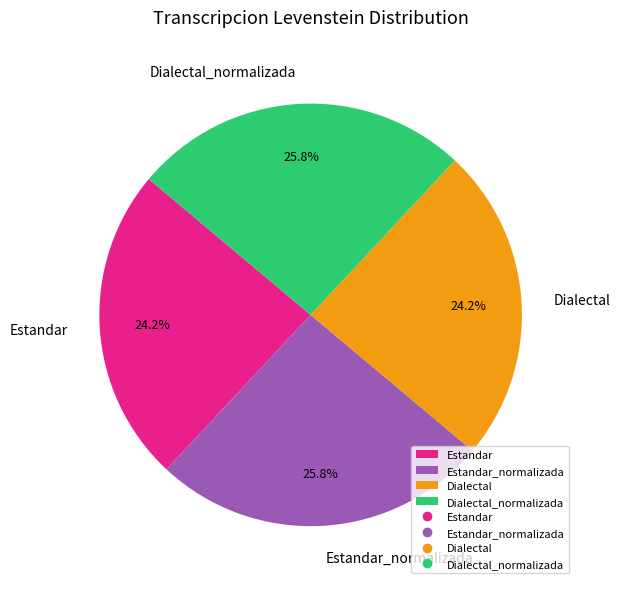

How many slices are in this pie chart?

4